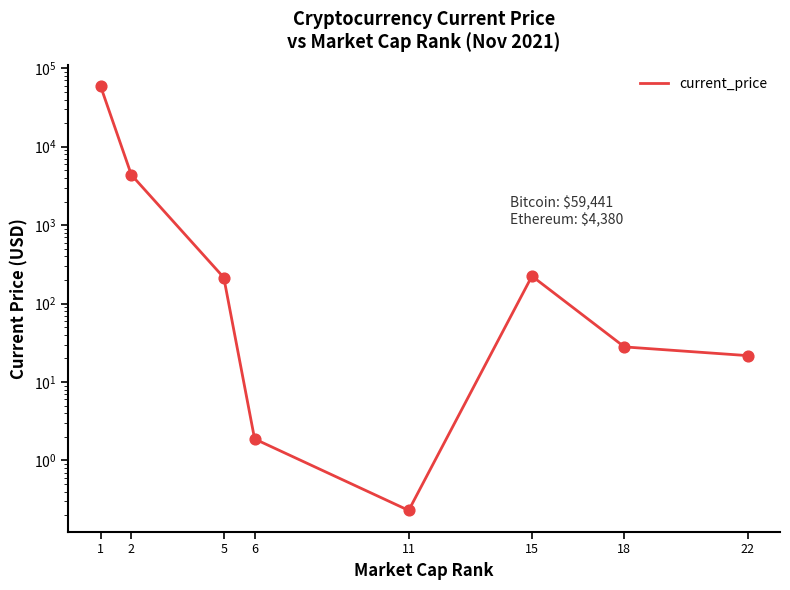

What is the ratio of the value at 15 to the value at 5?

1.0